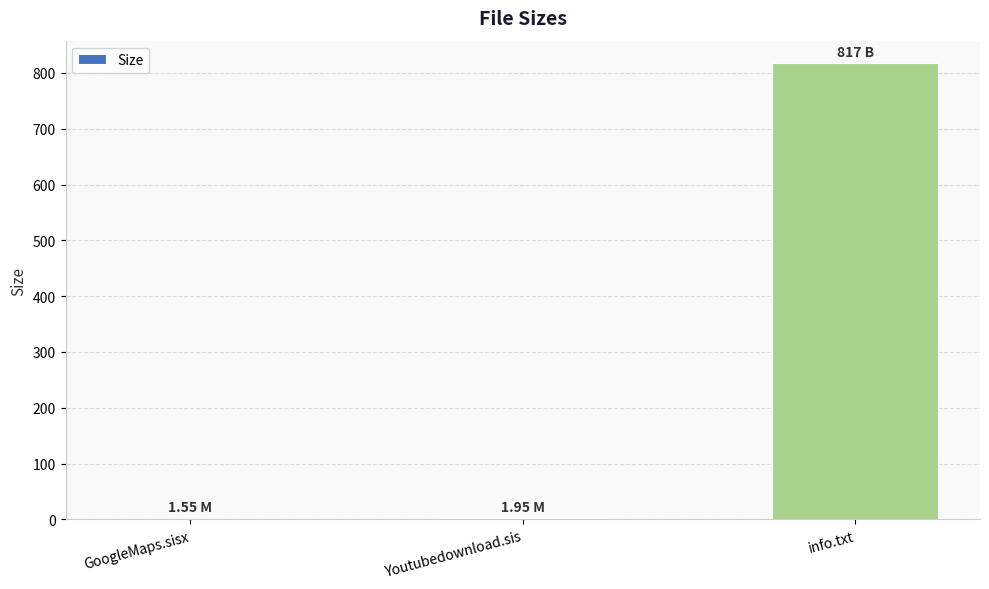

What is the sum of all values?

820.5